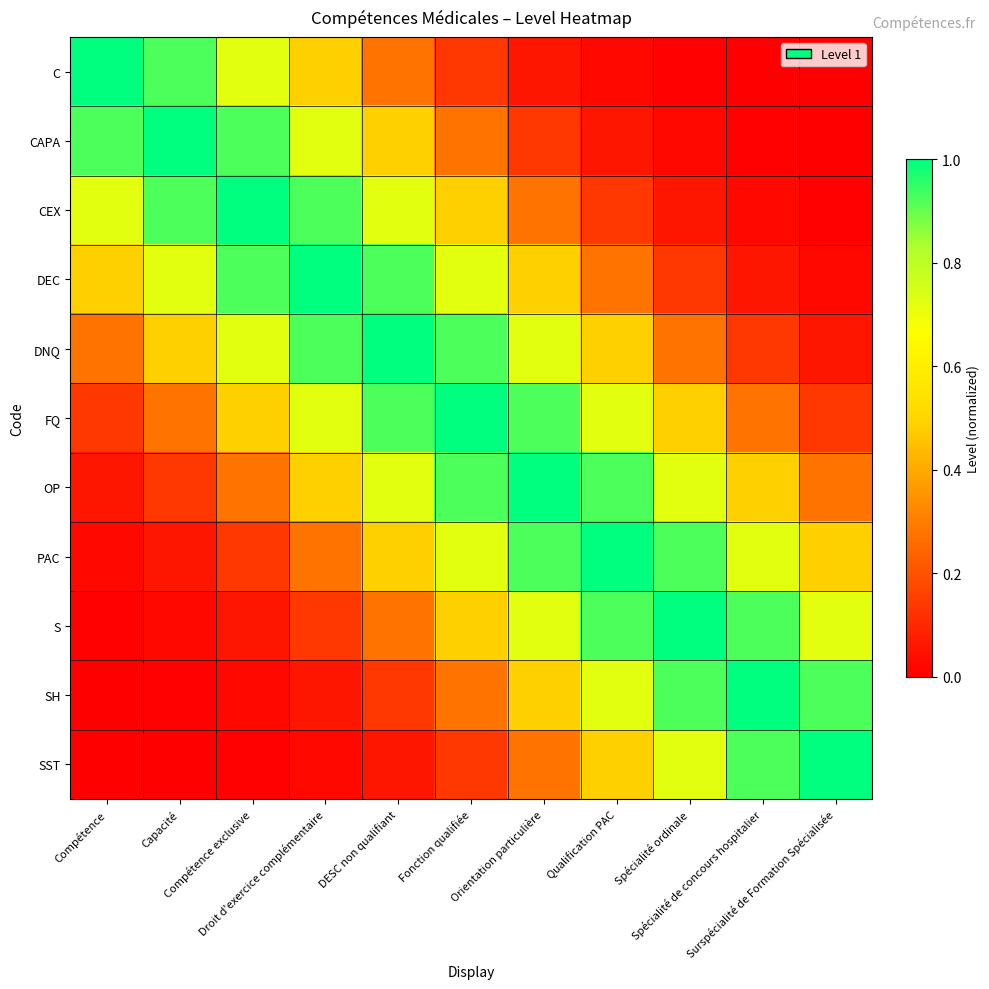

At which category does the chart reach its peak across all series?

Compétence